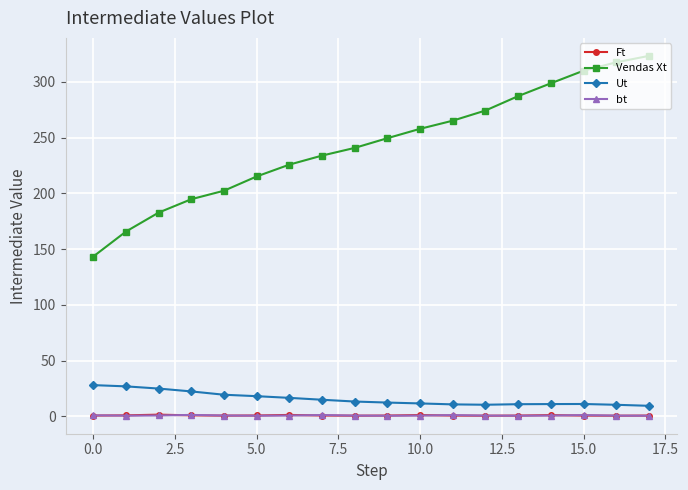

True or false: Ut and Vendas Xt cross at least once.

False